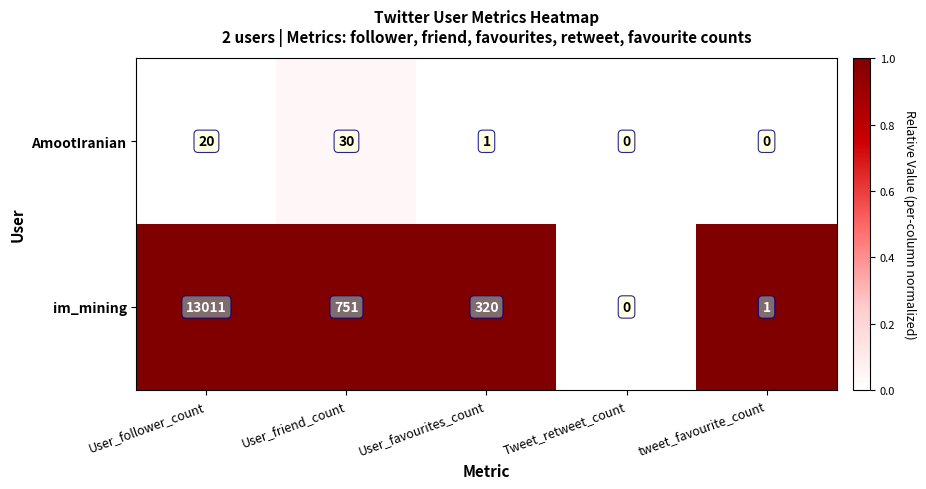

What is the sum of all im_mining values?

14083